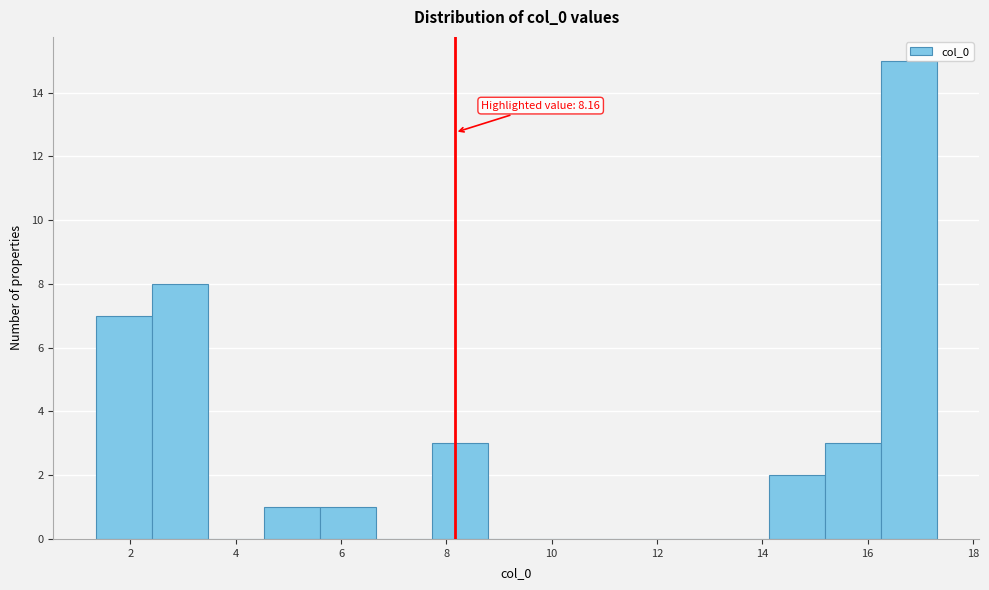

Which range on the x-axis has the tallest bar?

16.2 to 17.4